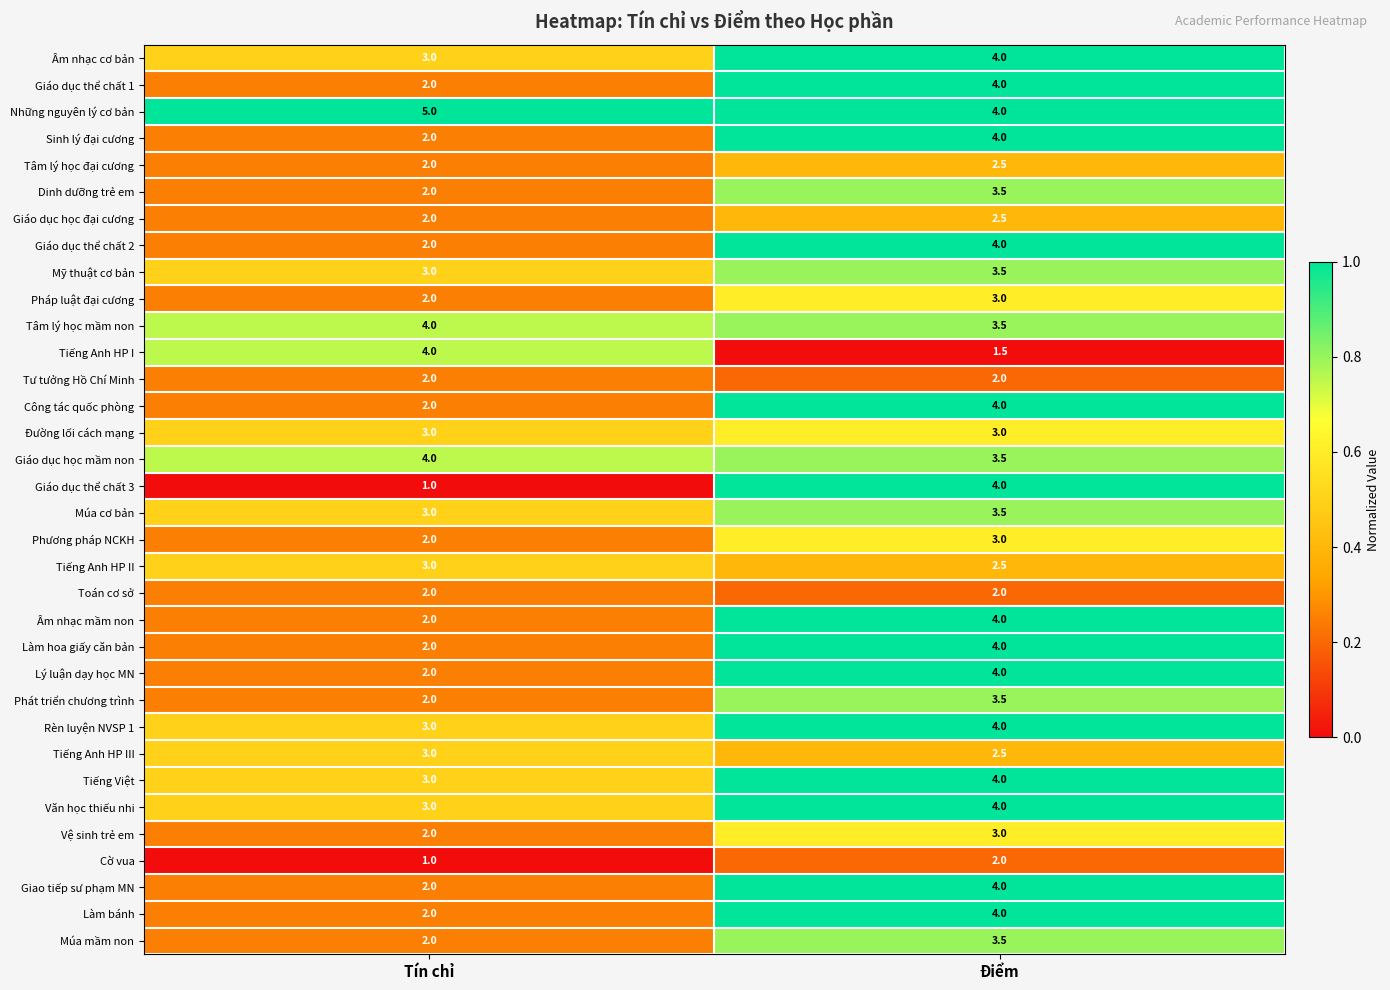

What is the maximum value for Giáo dục thể chất 3?

4.0